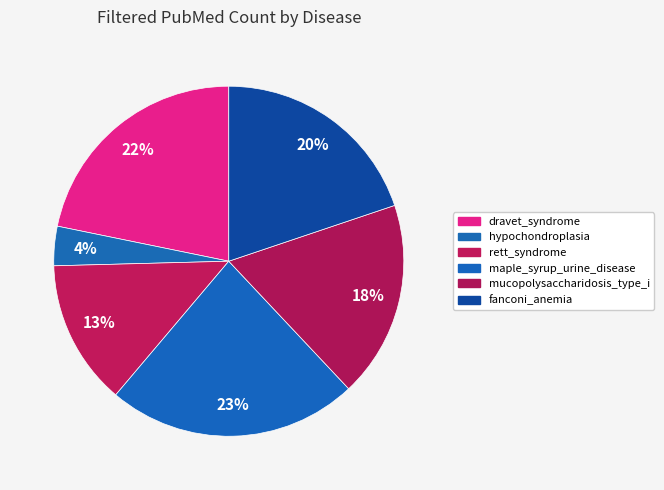

Count the number of slices in the pie.

6